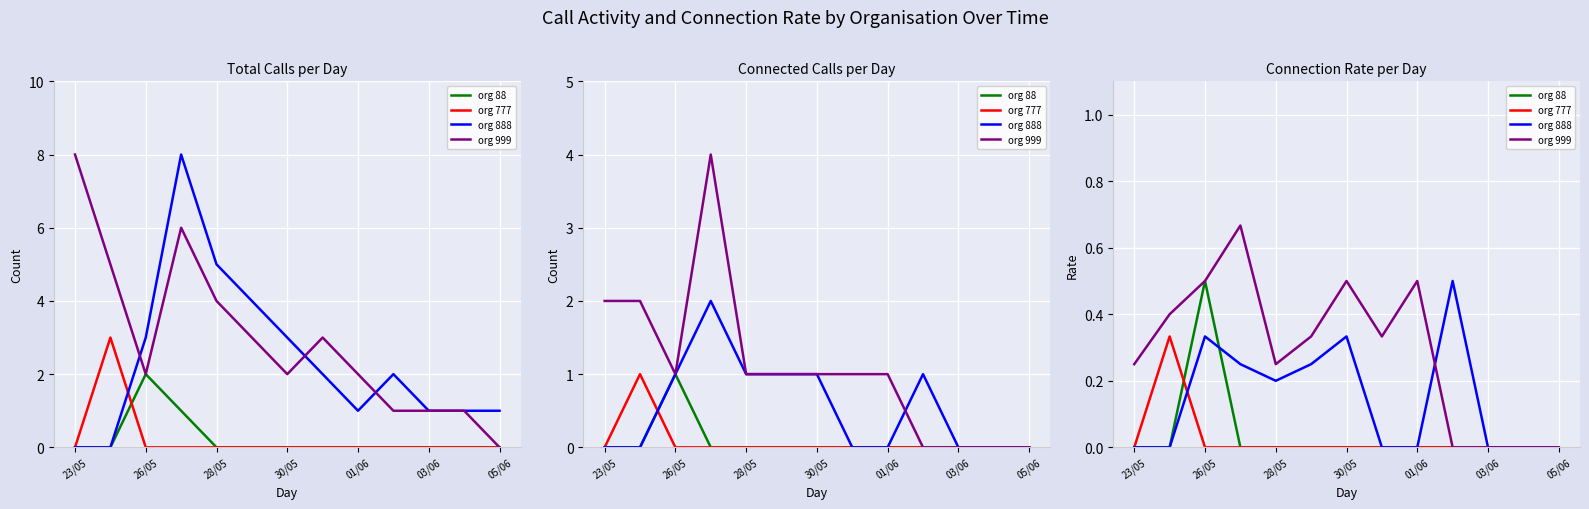

What are all the series names shown in the legend?

org 88, org 777, org 888, org 999